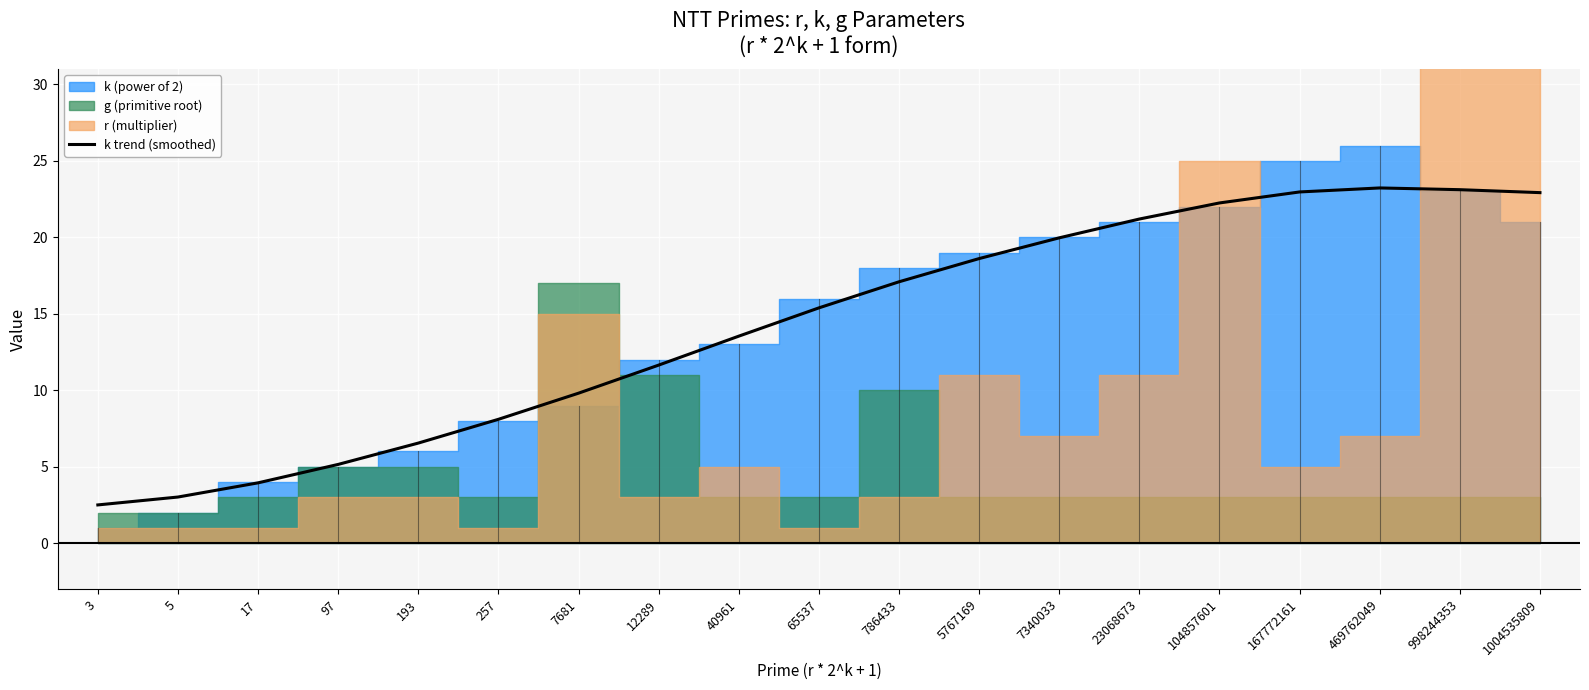

Which has a higher value, 3 or 7340033?

7340033